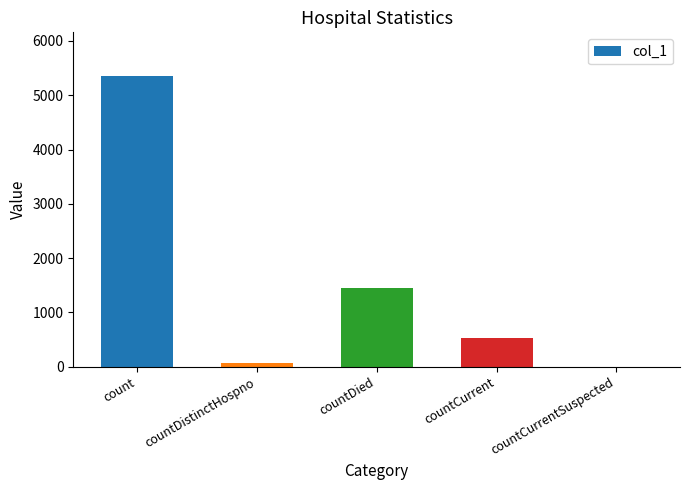

The chart shows a value of 533 at countCurrent. True or false?

True